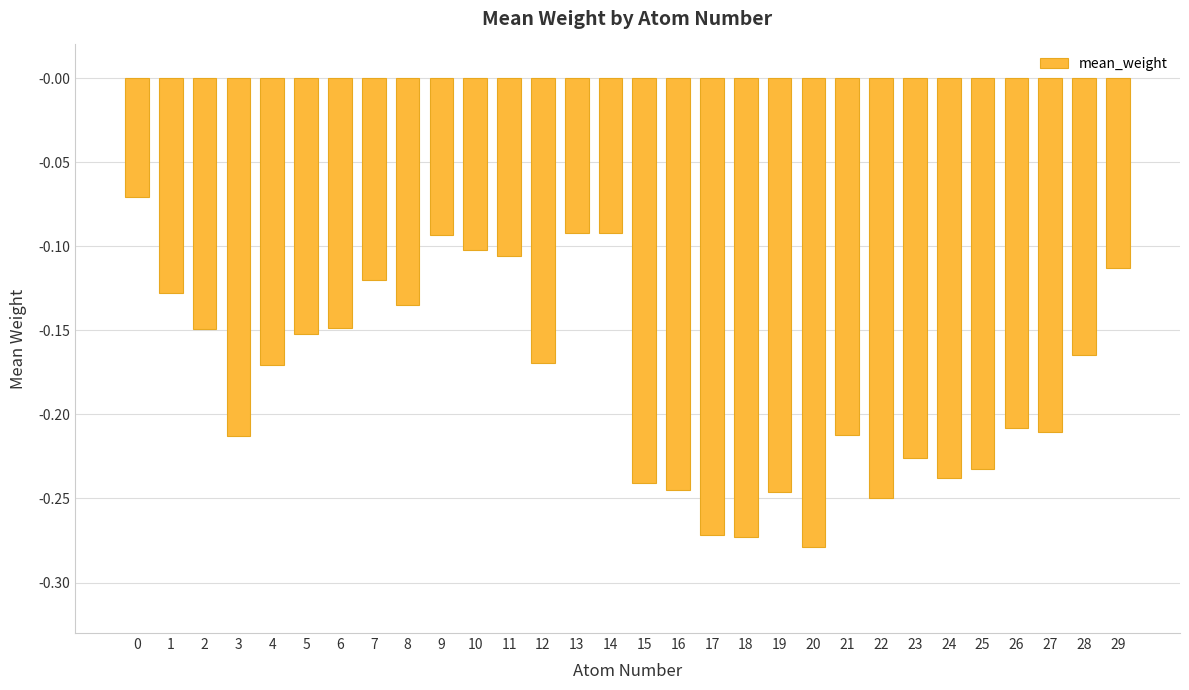

Is it true that the value at 22 is -0.1?

False